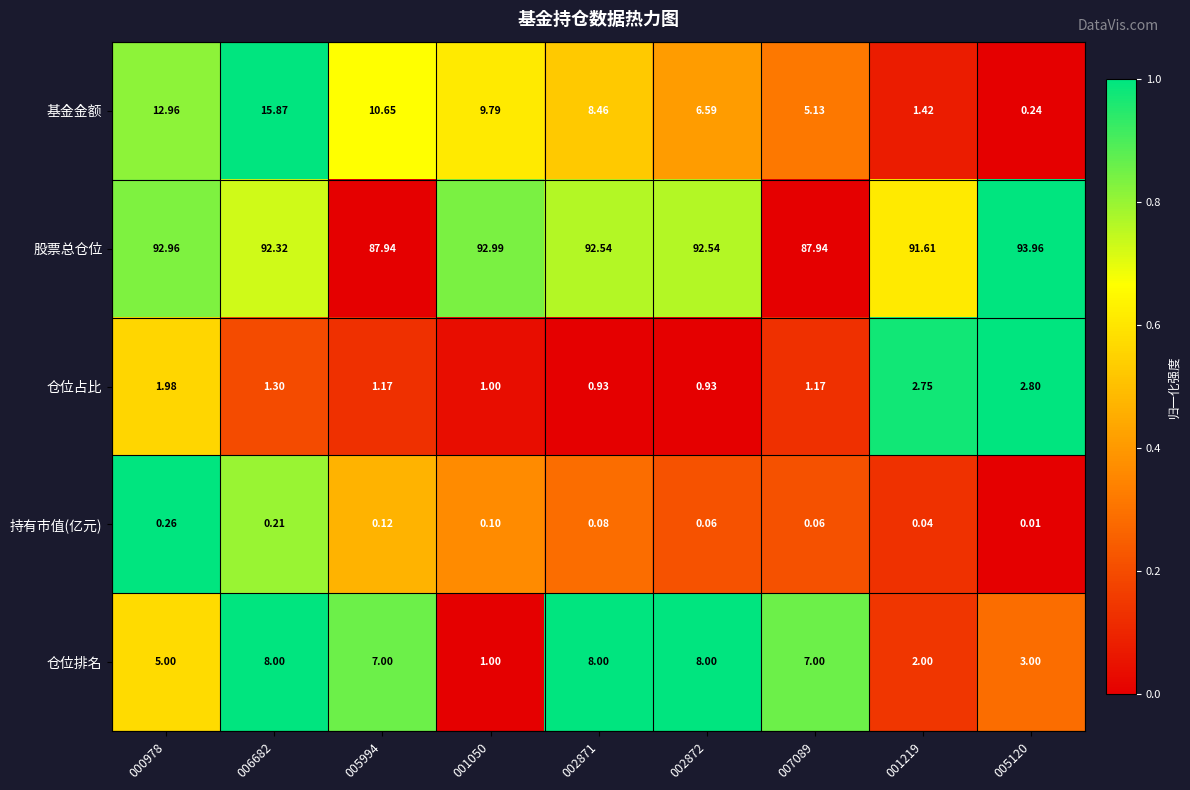

Which series has the largest range (max minus min)?

基金金额